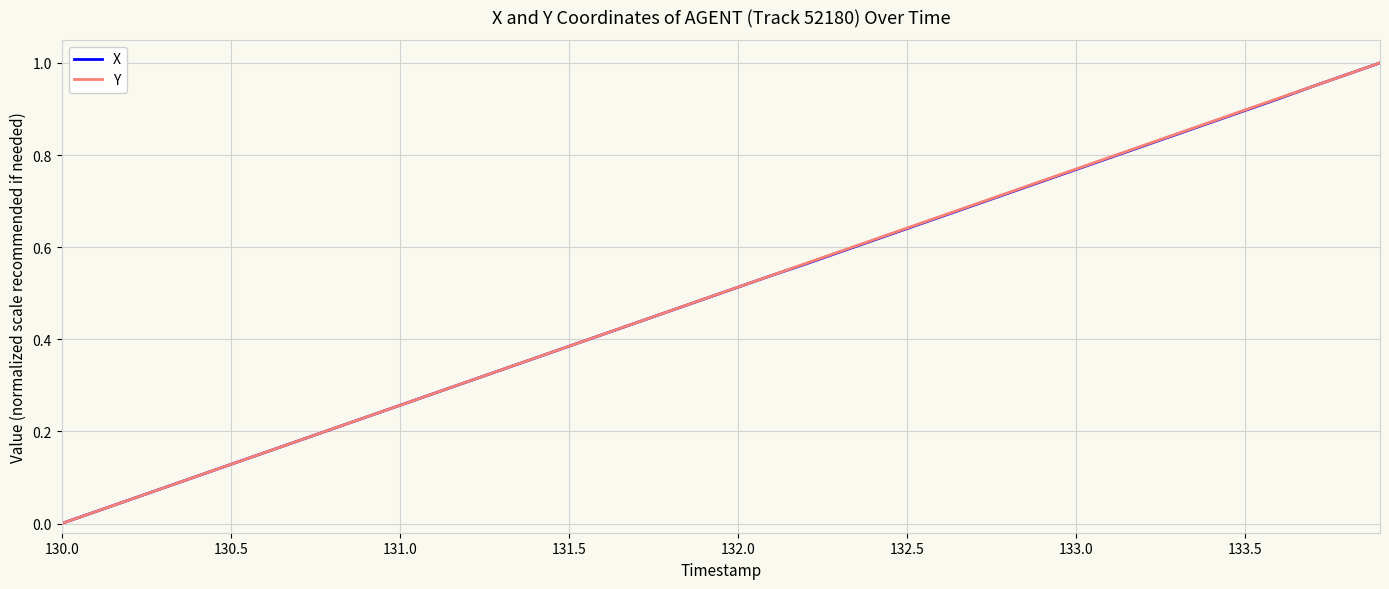

At which label does Y reach its minimum?

130.0